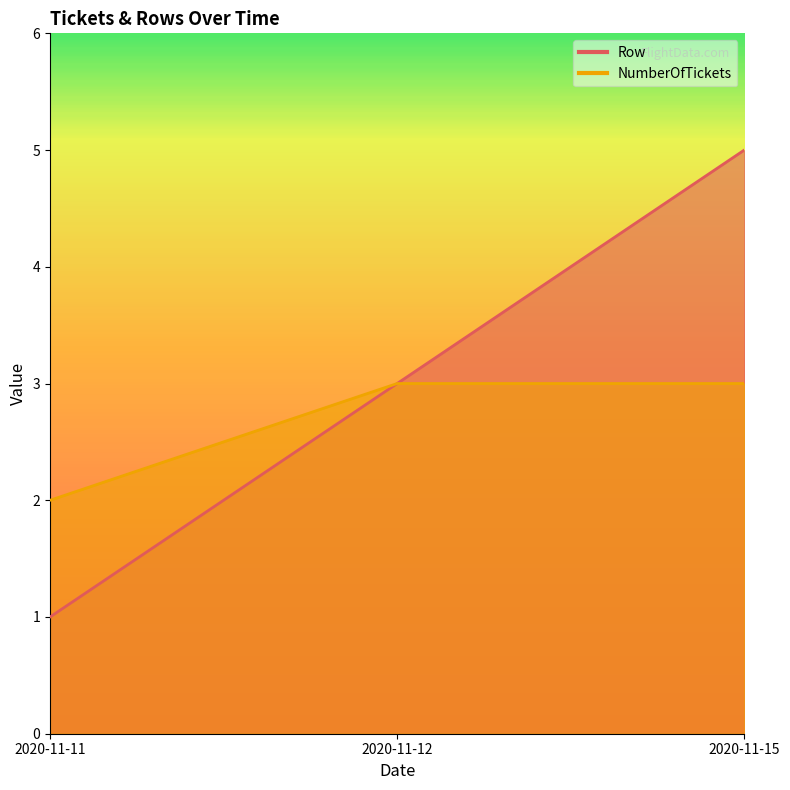

At how many categories does at least one series exceed 2?

2